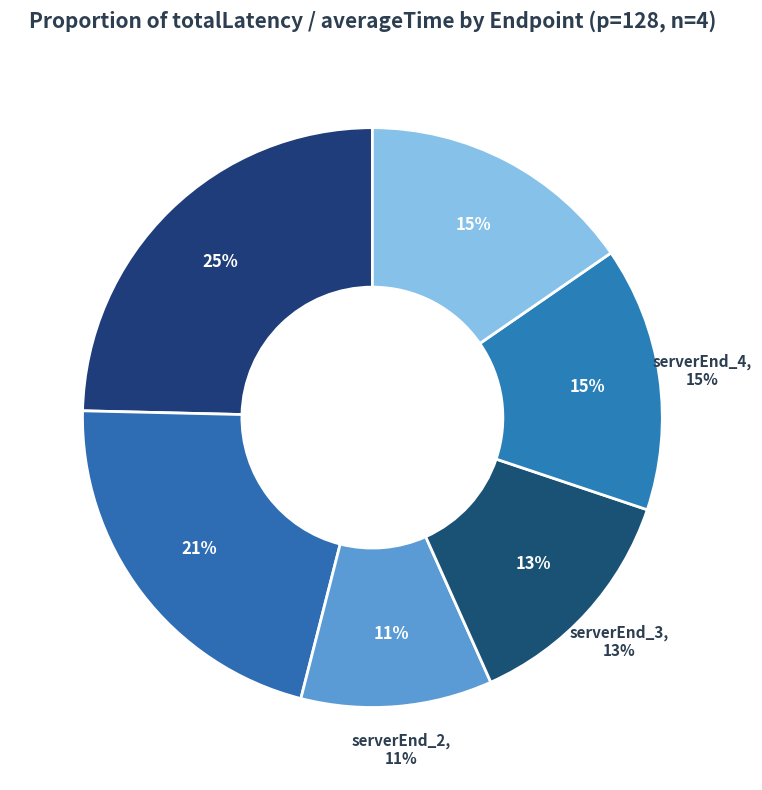

To the nearest percent, what portion does serverEnd_4 represent?

15%